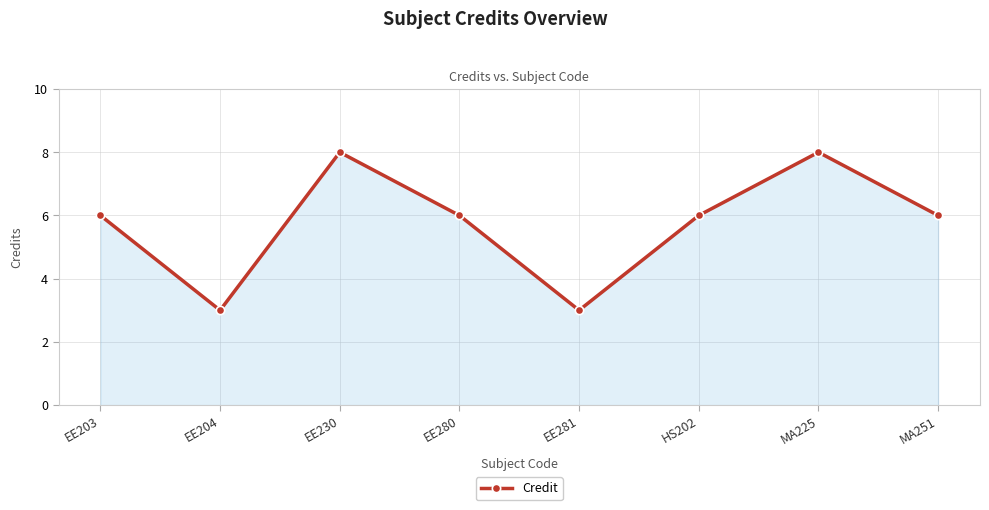

What is the label of the 5th point from the left?

EE281